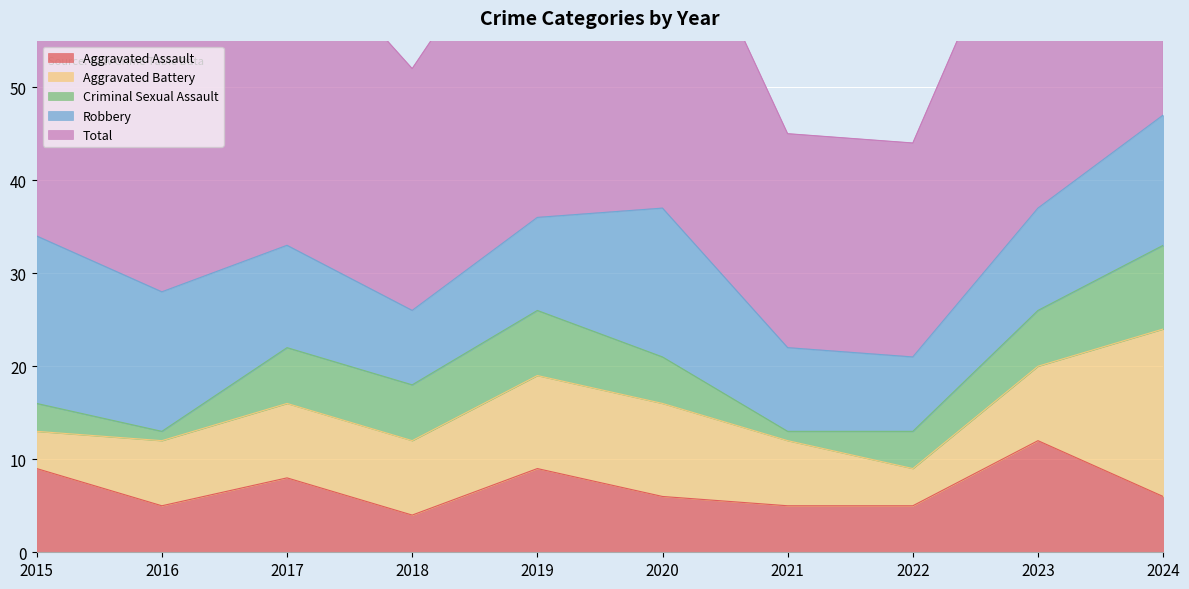

At which label does Criminal Sexual Assault reach its peak?

2024